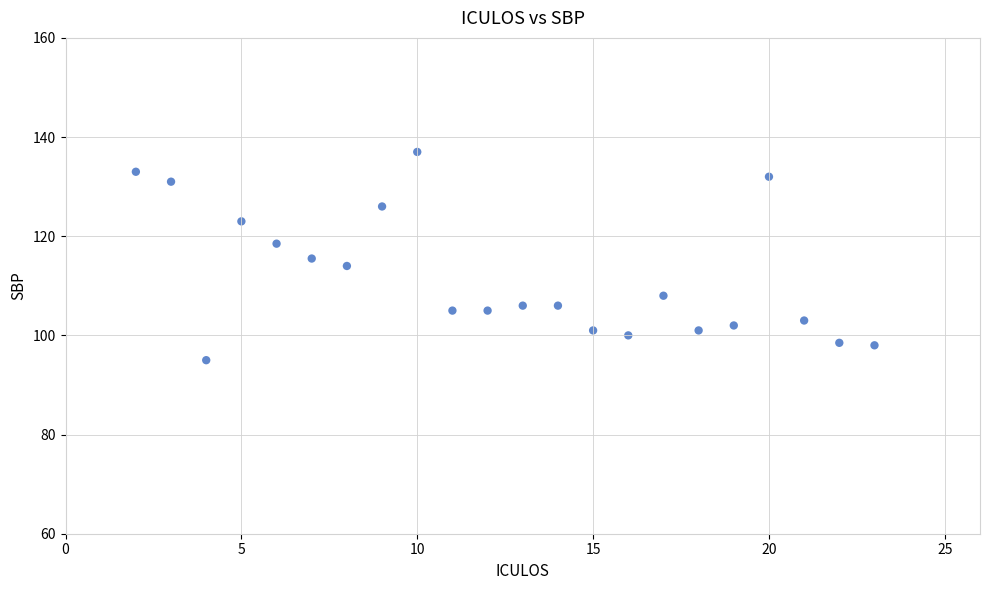

What is the range of X values (max minus min)?

21.0